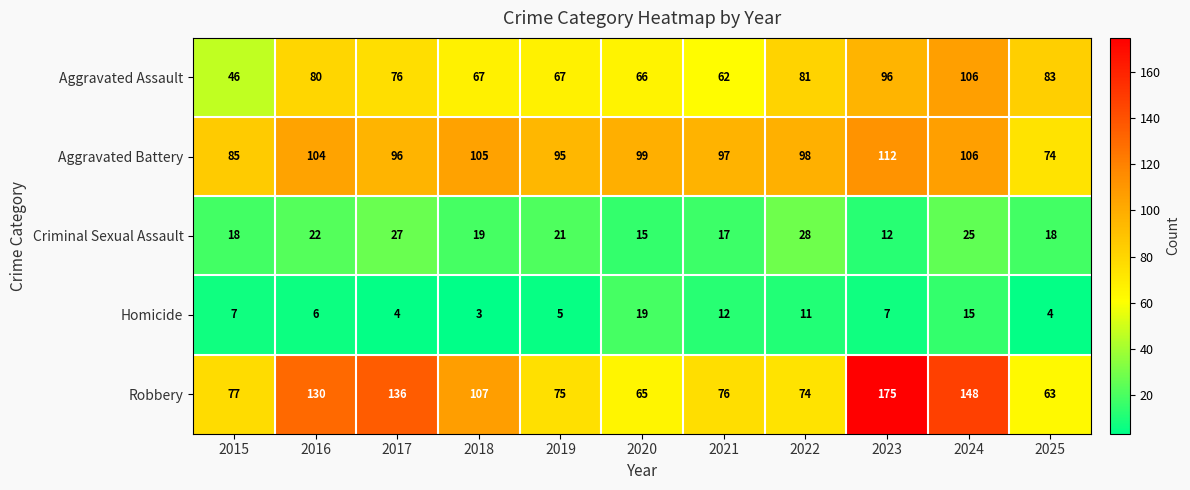

Rank the series by their maximum value, from highest to lowest.

Robbery, Aggravated Battery, Aggravated Assault, Criminal Sexual Assault, Homicide